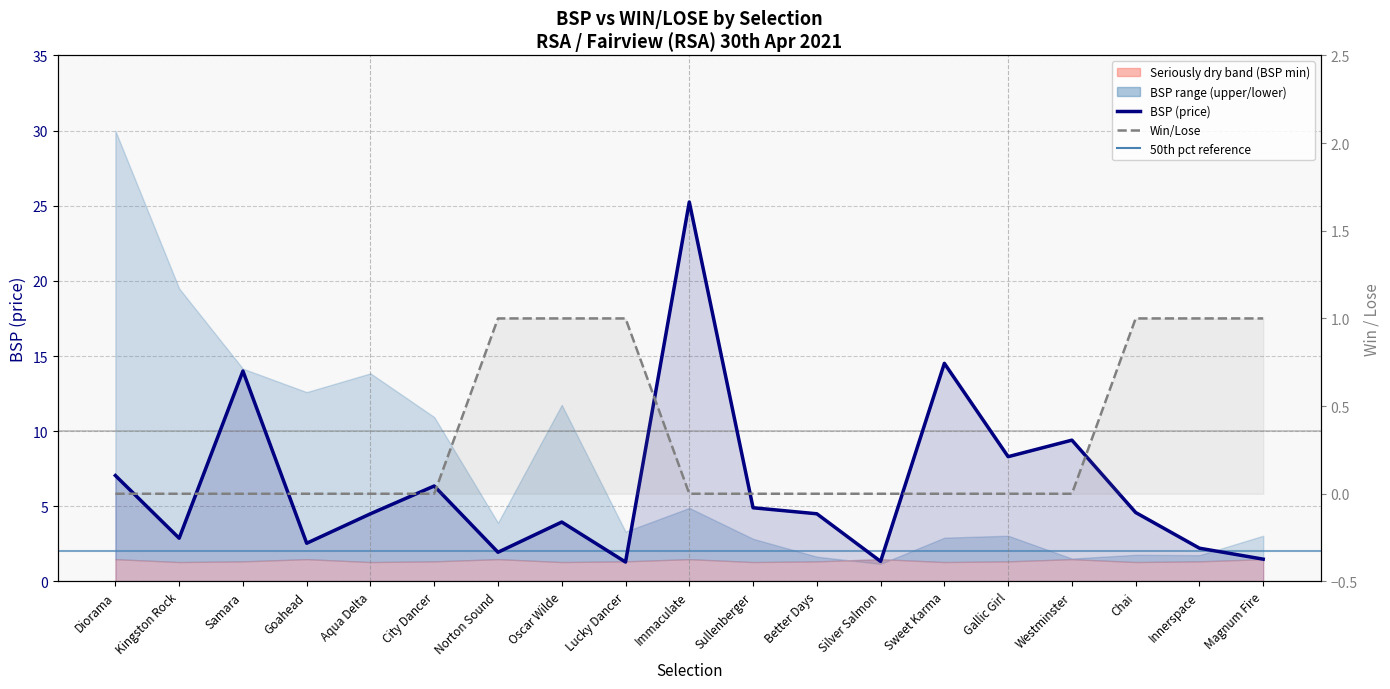

Reading left to right, transcribe all the data shown in this chart.

BSP: 7.0	2.9	14.0	2.5	4.5	6.4	1.9	3.9	1.3	25.2	4.9	4.5	1.3	14.5	8.3	9.4	4.6	2.2	1.5
WIN_LOSE: 0.0	0.0	0.0	0.0	0.0	0.0	1.0	1.0	1.0	0.0	0.0	0.0	0.0	0.0	0.0	0.0	1.0	1.0	1.0